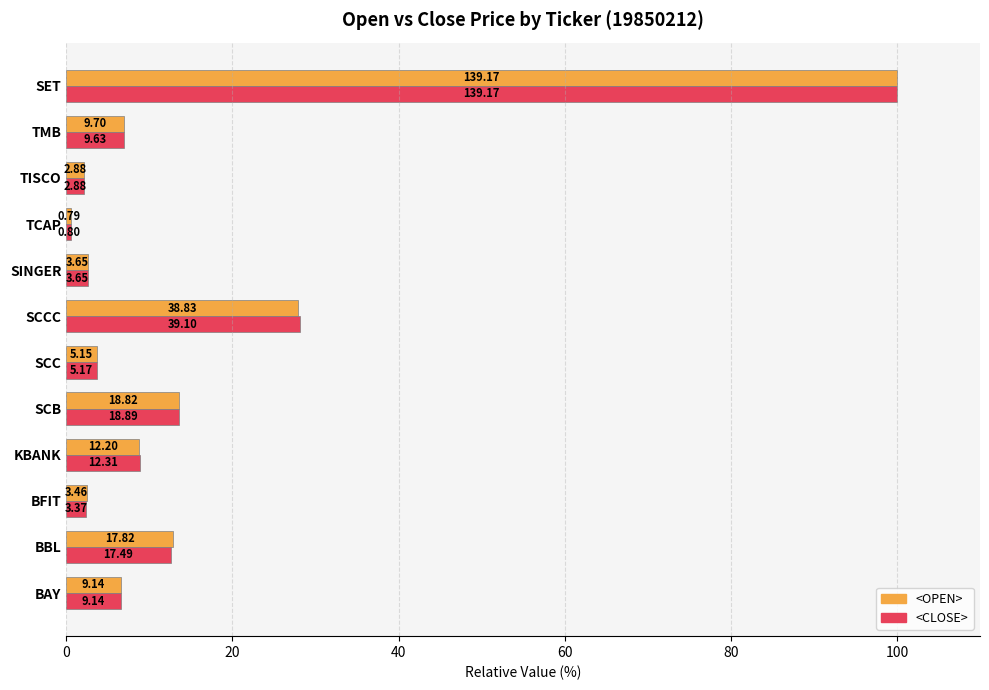

What is the sum of all <CLOSE> values?

188.0